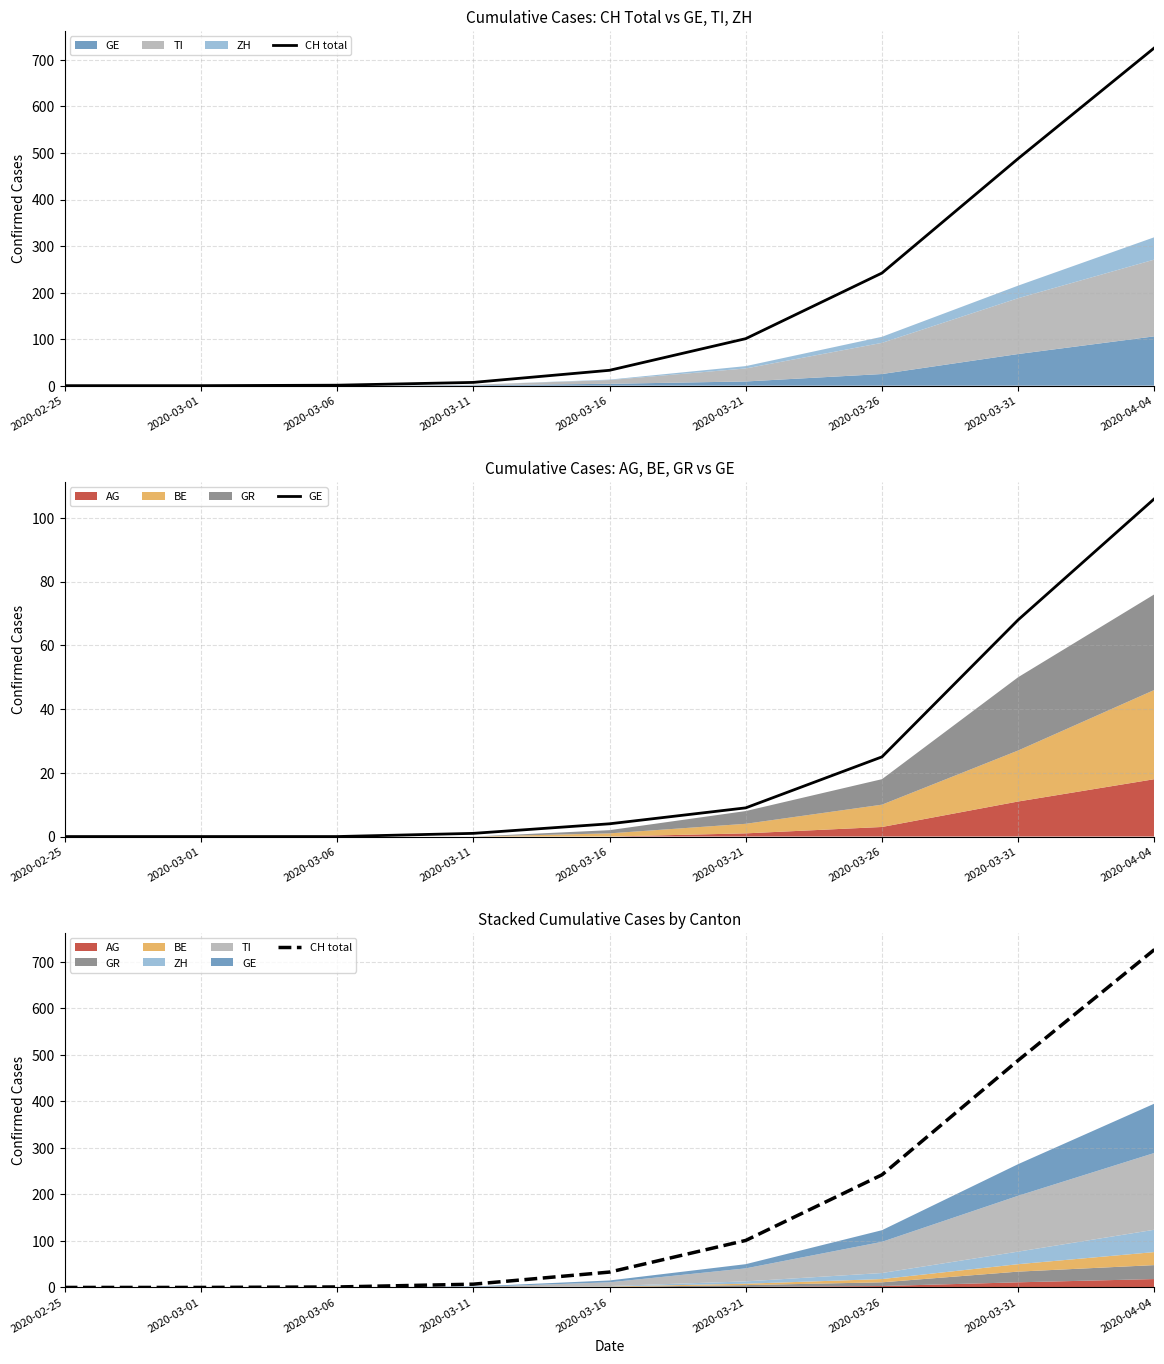

Count the number of categories in the chart.

9